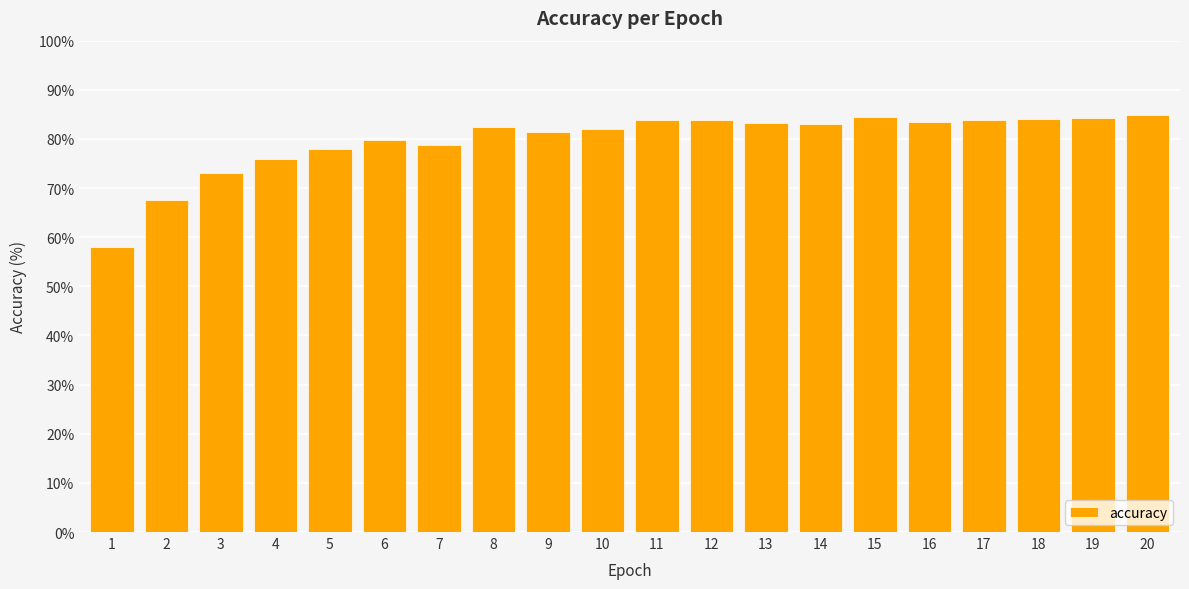

What is the smallest value displayed?

58.0